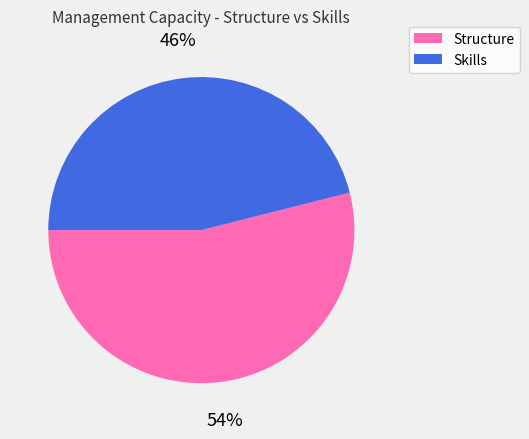

To the nearest percent, what portion does Skills represent?

46%